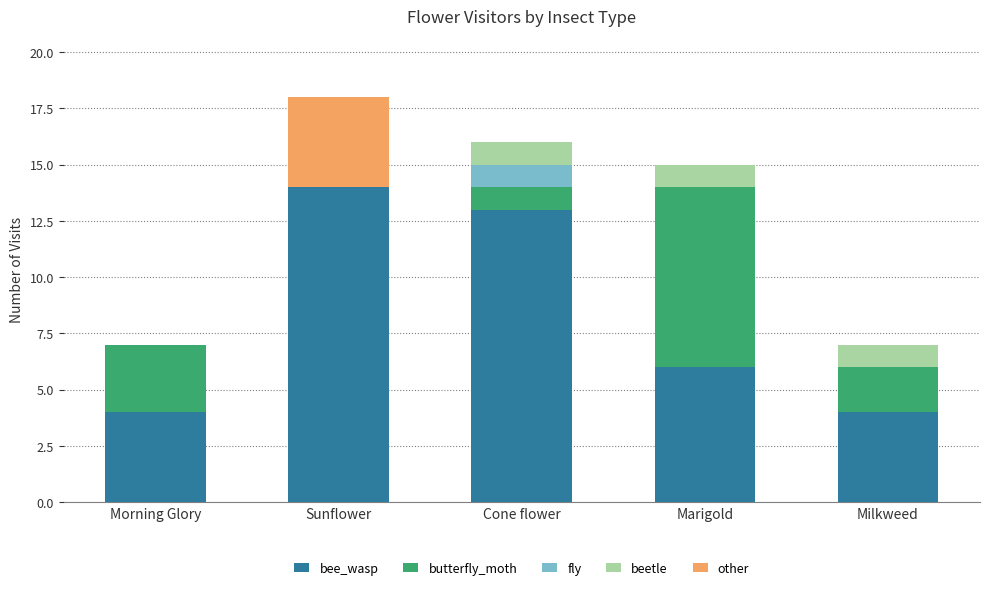

What is the total value across all series at Morning Glory?

7